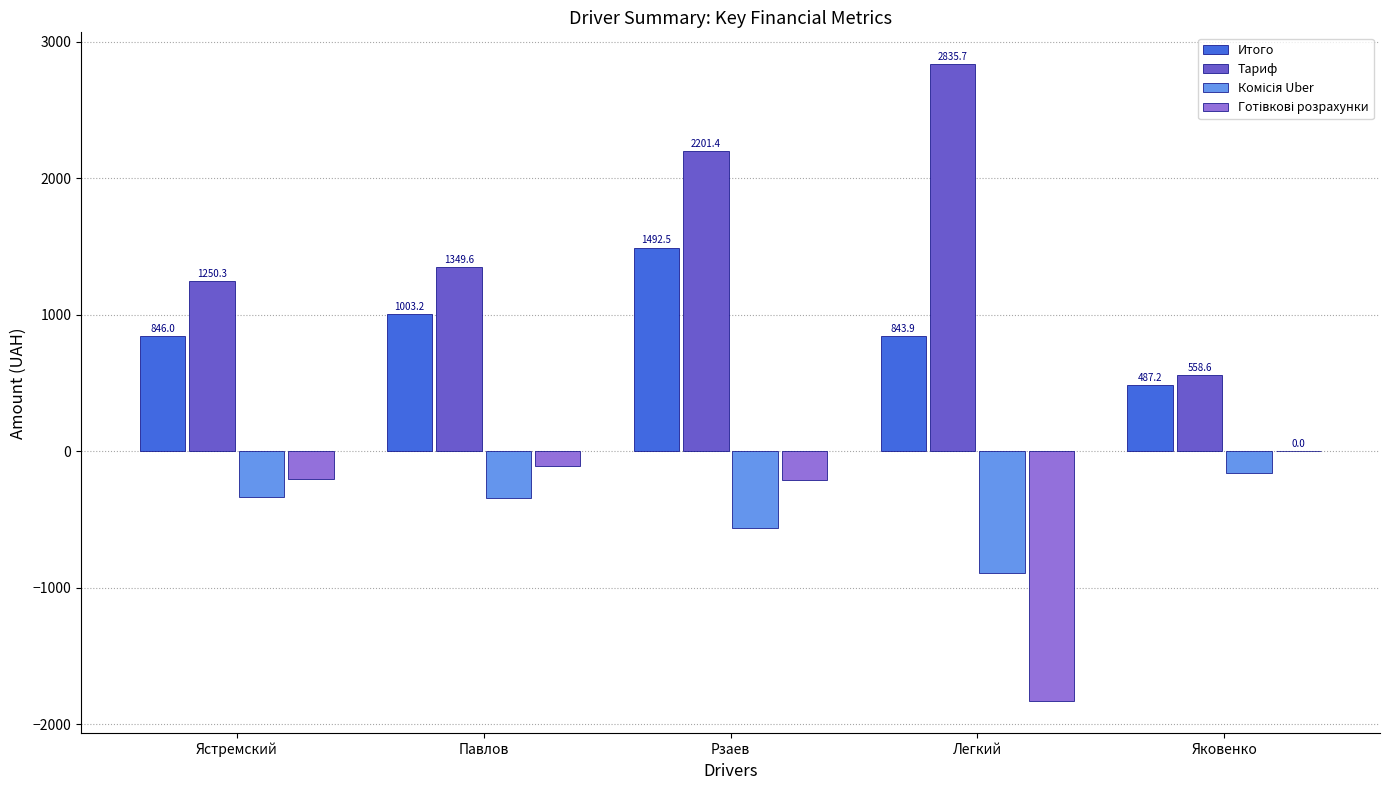

True or false: Итого has a value of 487.2 at Яковенко.

True